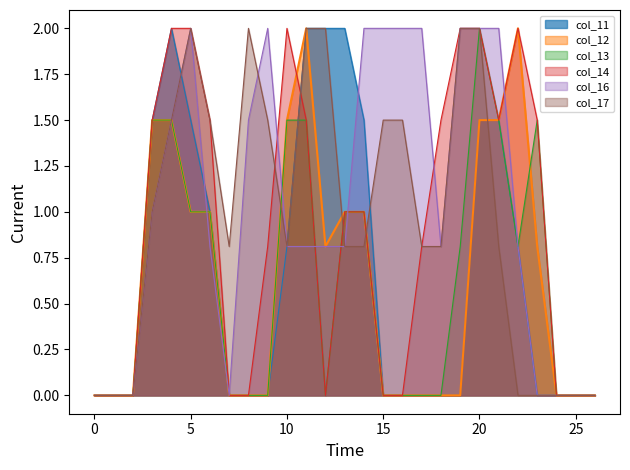

Where do col_14 and col_17 first cross each other?

9 and 10